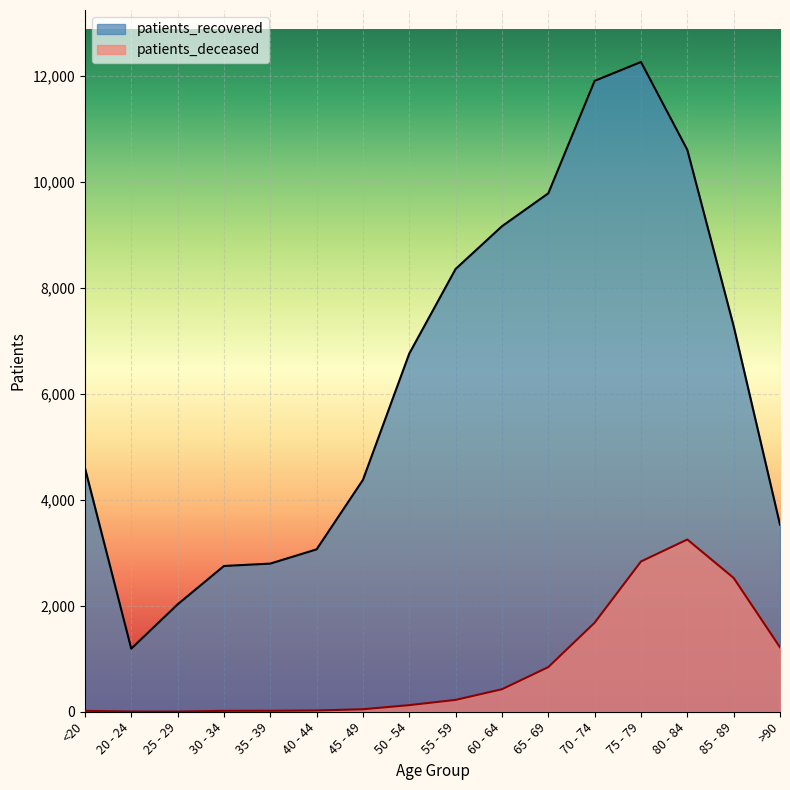

What position from the left is 75 - 79?

13